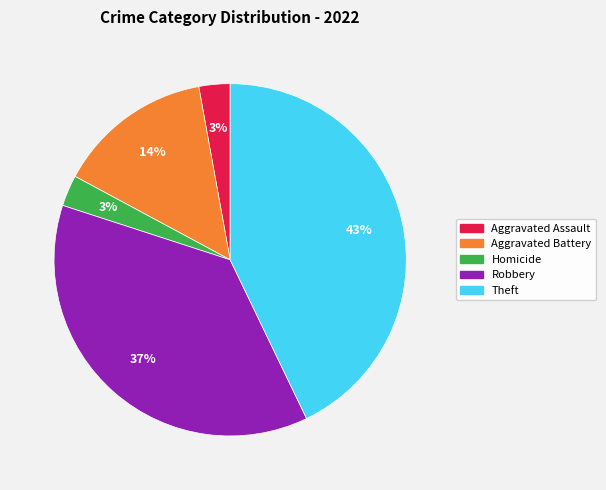

To the nearest percent, what is the difference between the largest and smallest slice percentages?

40%